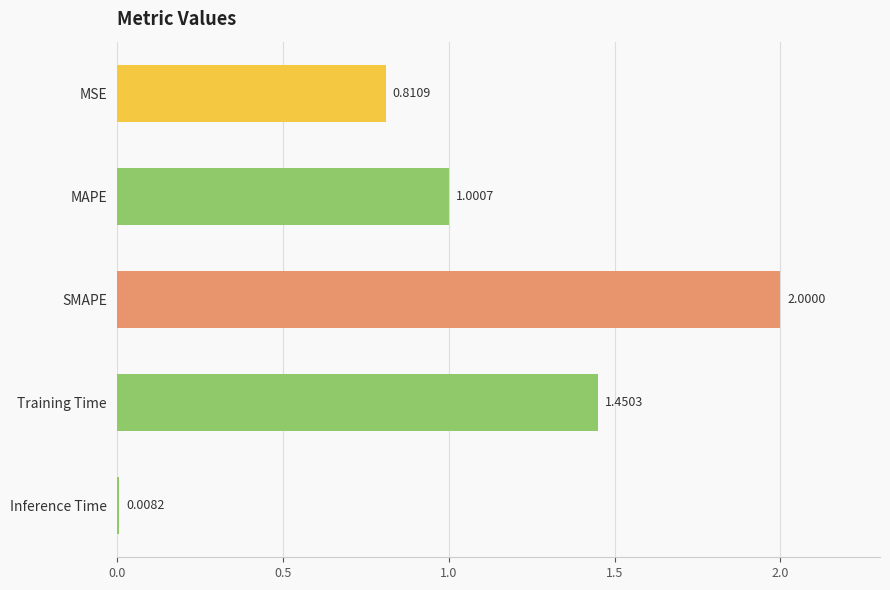

What is the change in value from Training Time to MSE?

-0.6